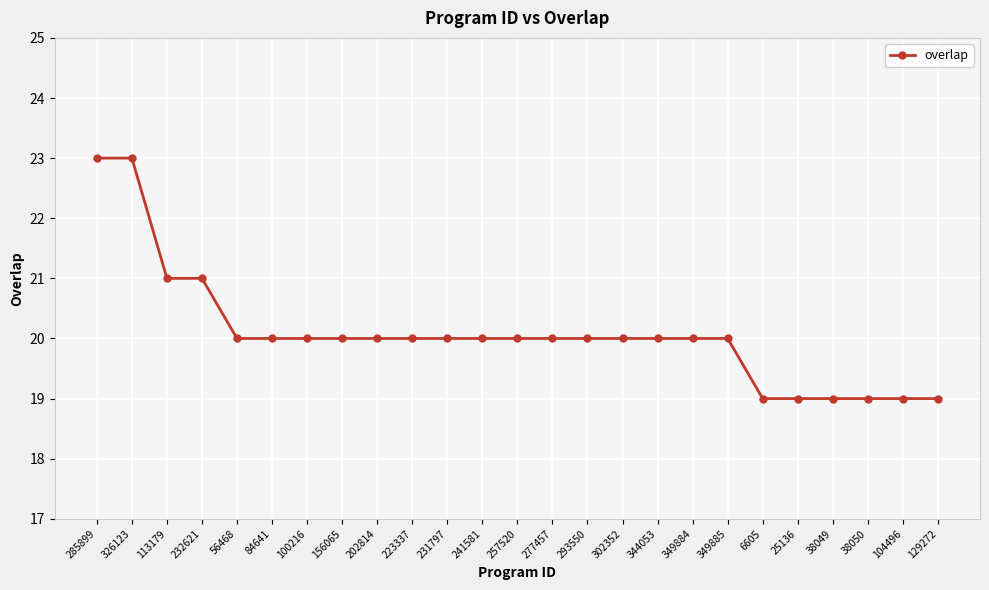

What is the value of the 5th point from the left?

20